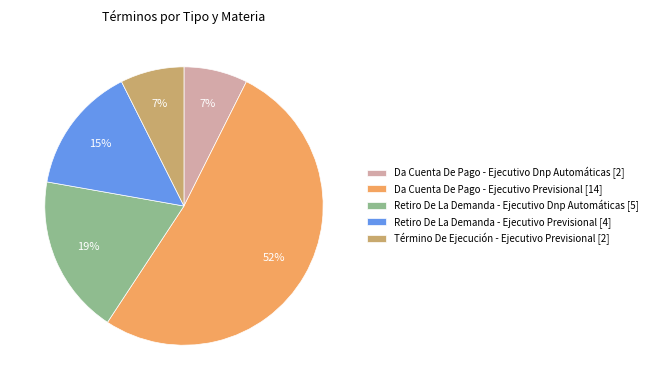

Does any single category account for the majority?

Yes